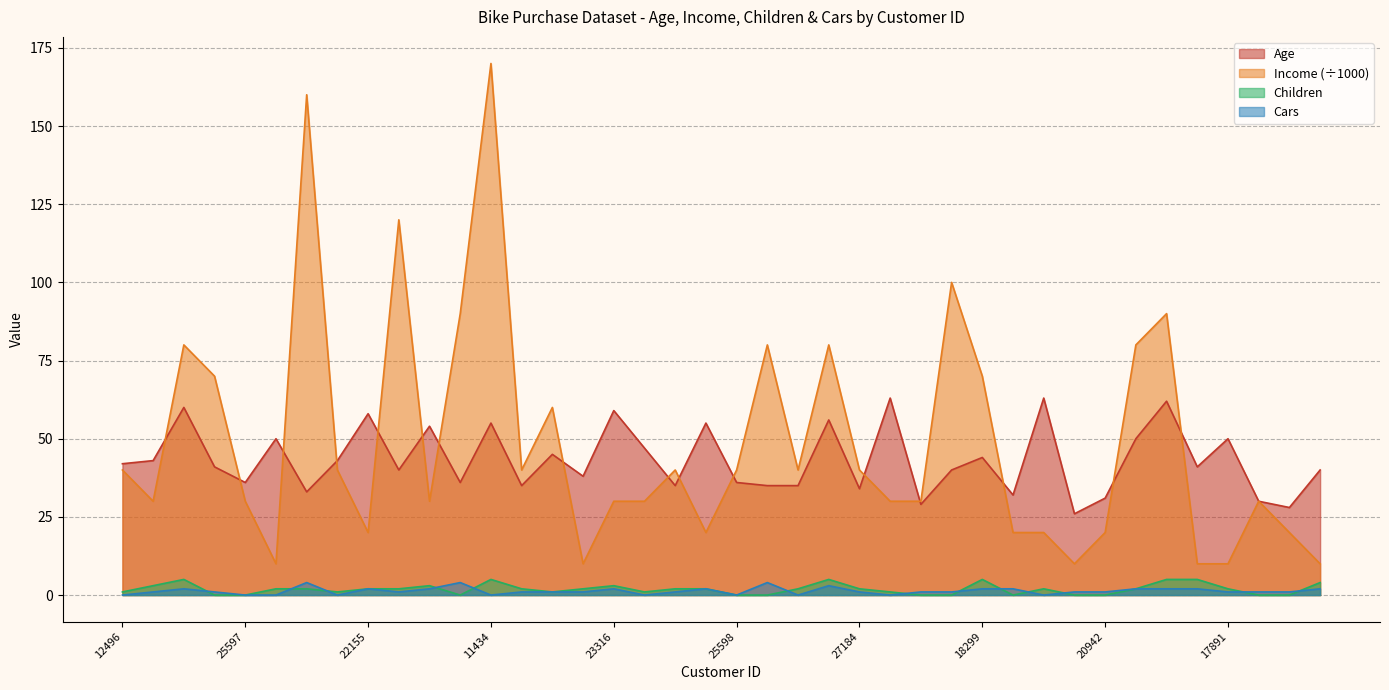

What is the sum of the Children values at 18484 and 13507?

4